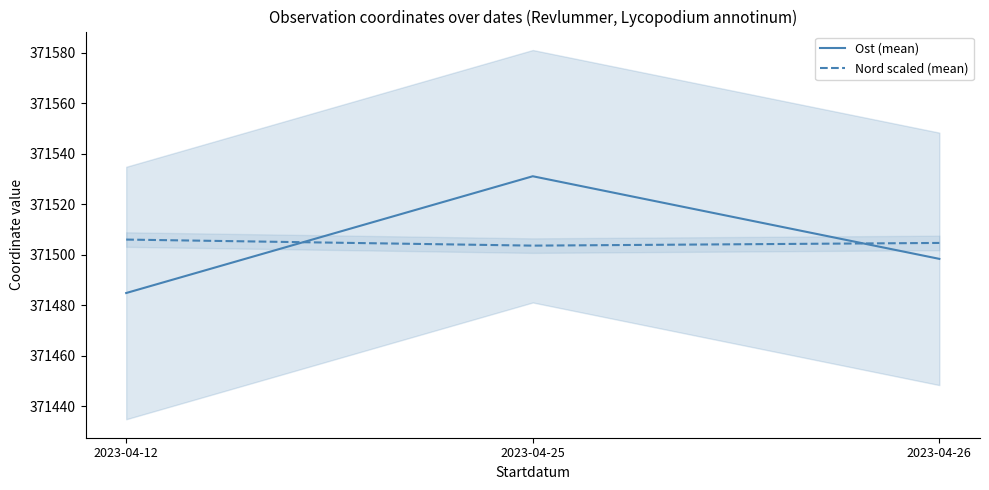

At which category is the sum across all series the highest?

2023-04-25